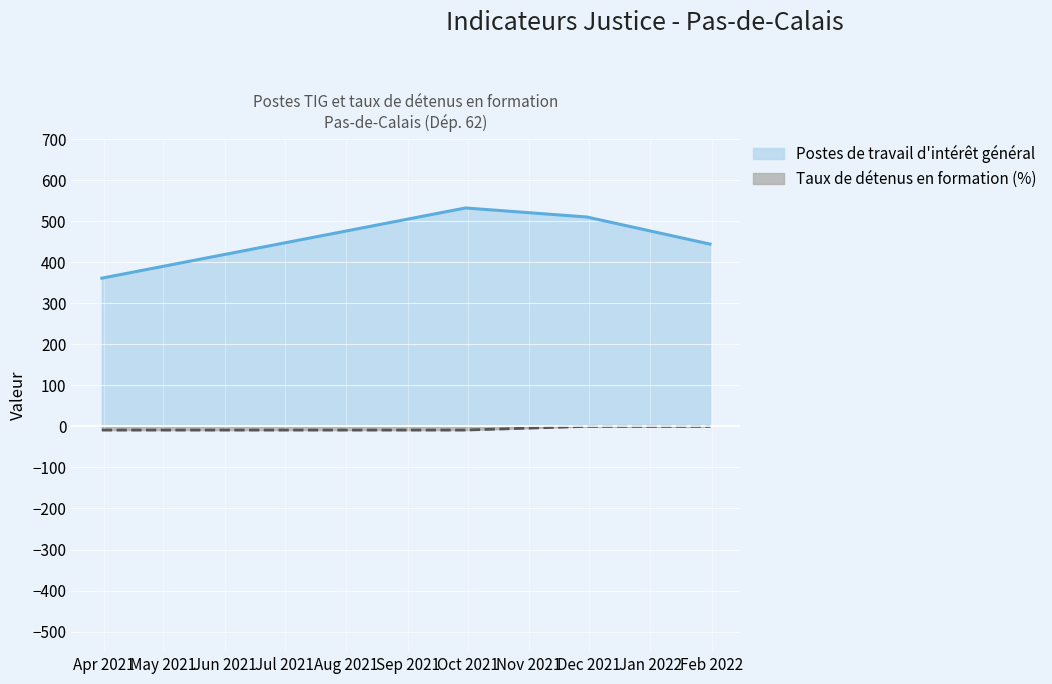

Is the value of Taux de détenus en formation (%) at 2022-01-31 greater than the value of Postes de travail d'intérêt général at 2022-01-31?

No